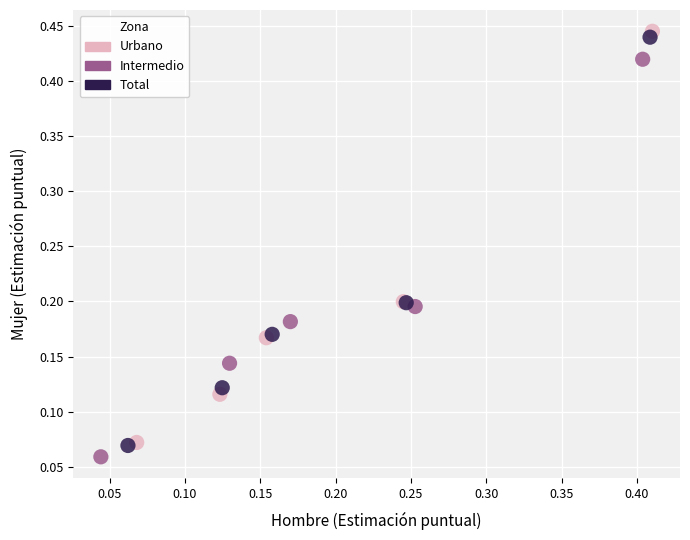

Which series has the widest spread of Y values?

Urbano